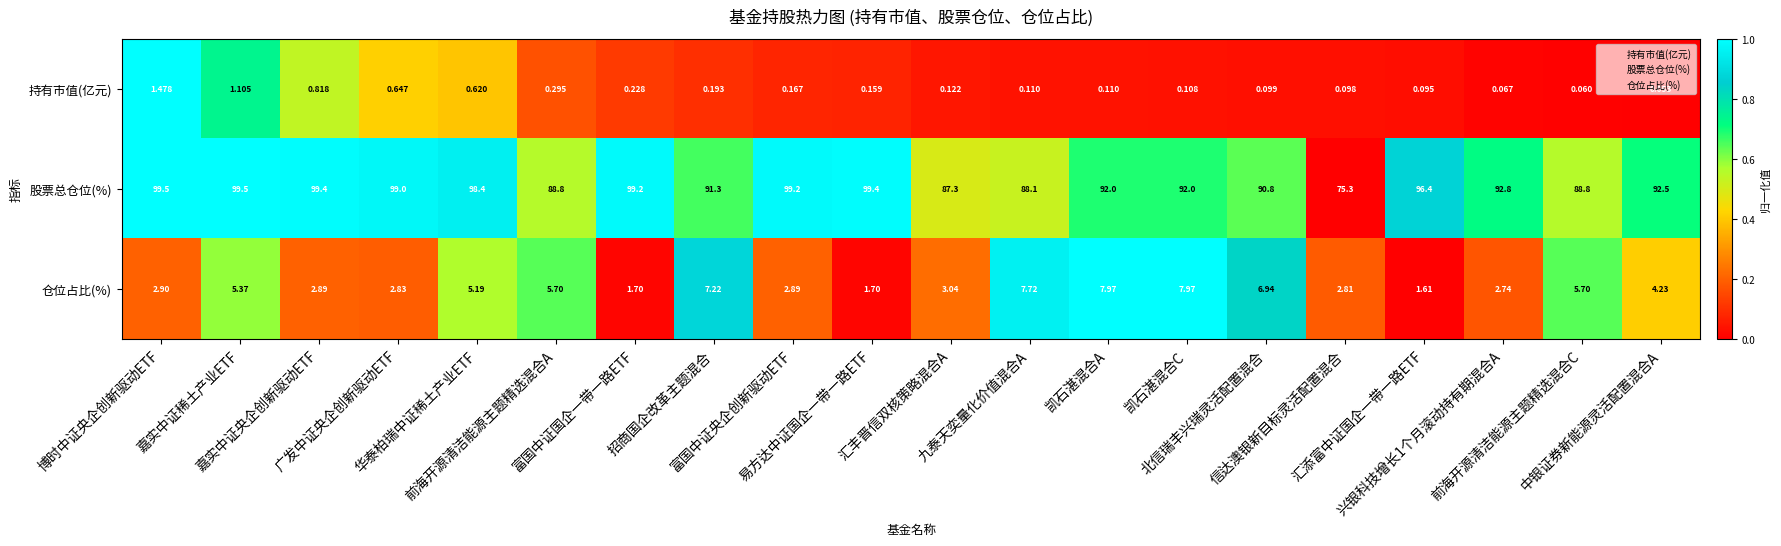

Which series has the widest spread of values?

股票总仓位(%)